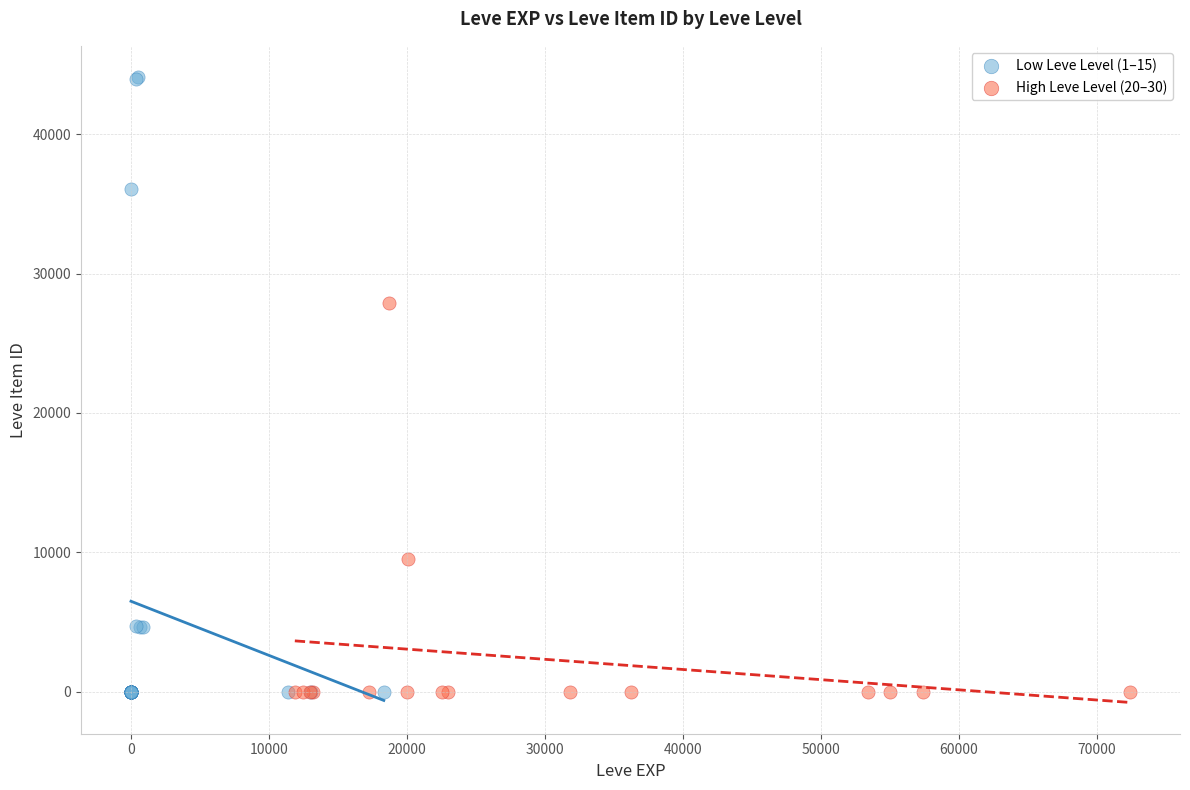

Which series has the widest spread of Y values?

Low Leve Level (1–15)